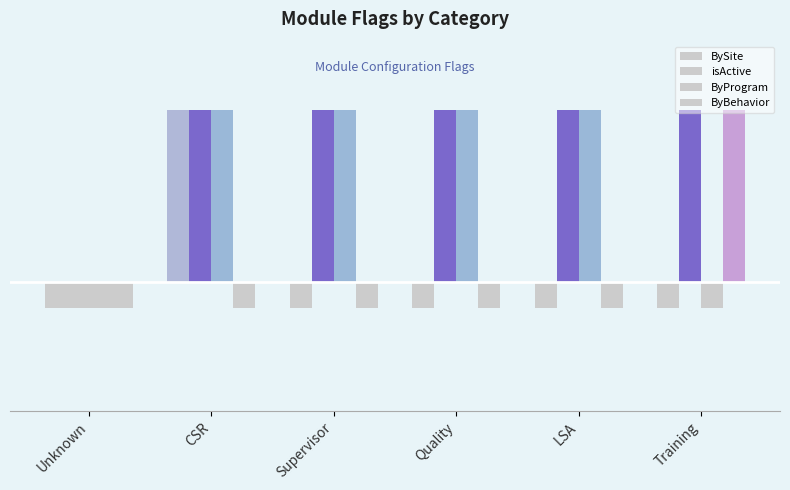

What is the value of the ByProgram bar at the 2nd from the left?

1.0